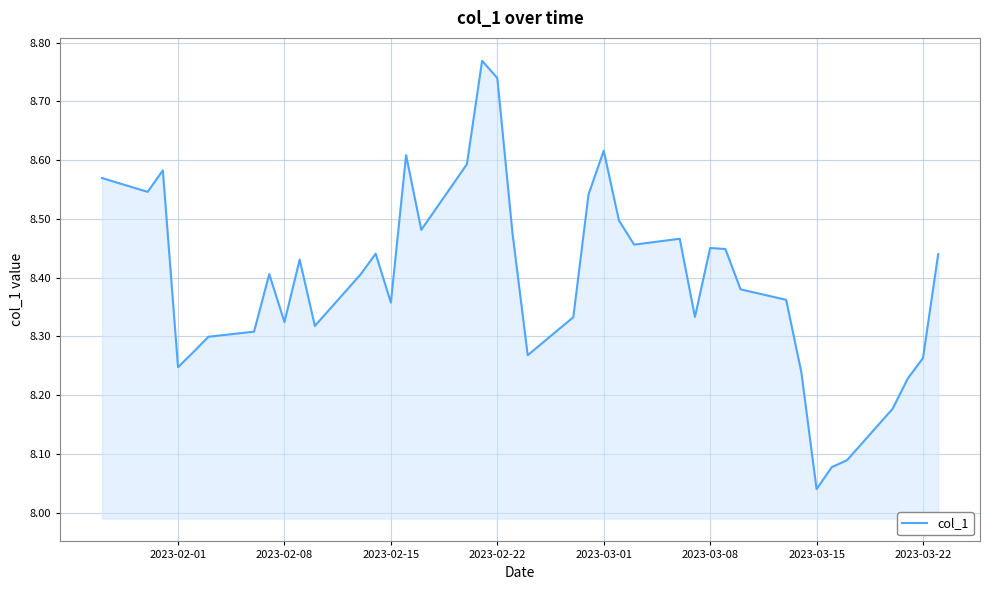

What is the difference between the maximum and minimum values?

0.7